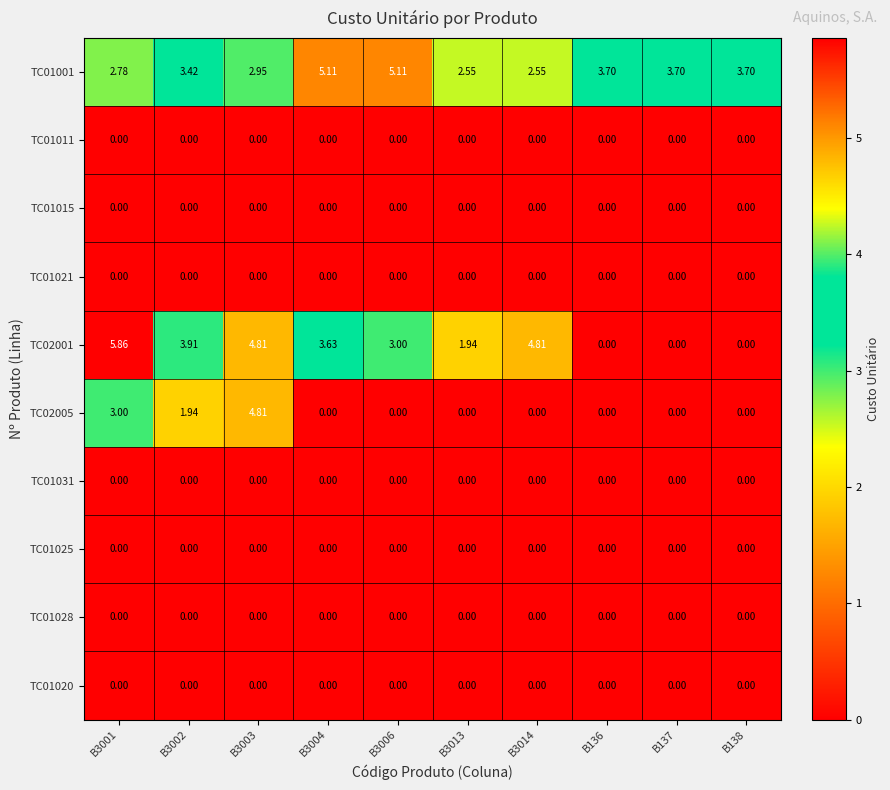

How many values in the TC02005 series exceed 0?

3